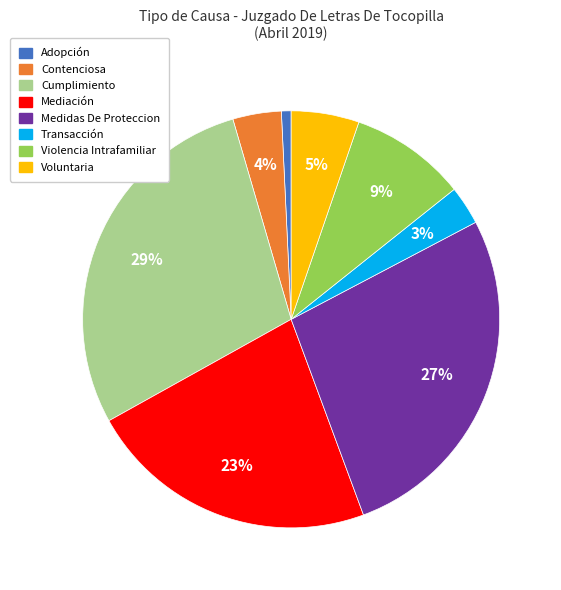

Is Voluntaria the majority of the pie?

No